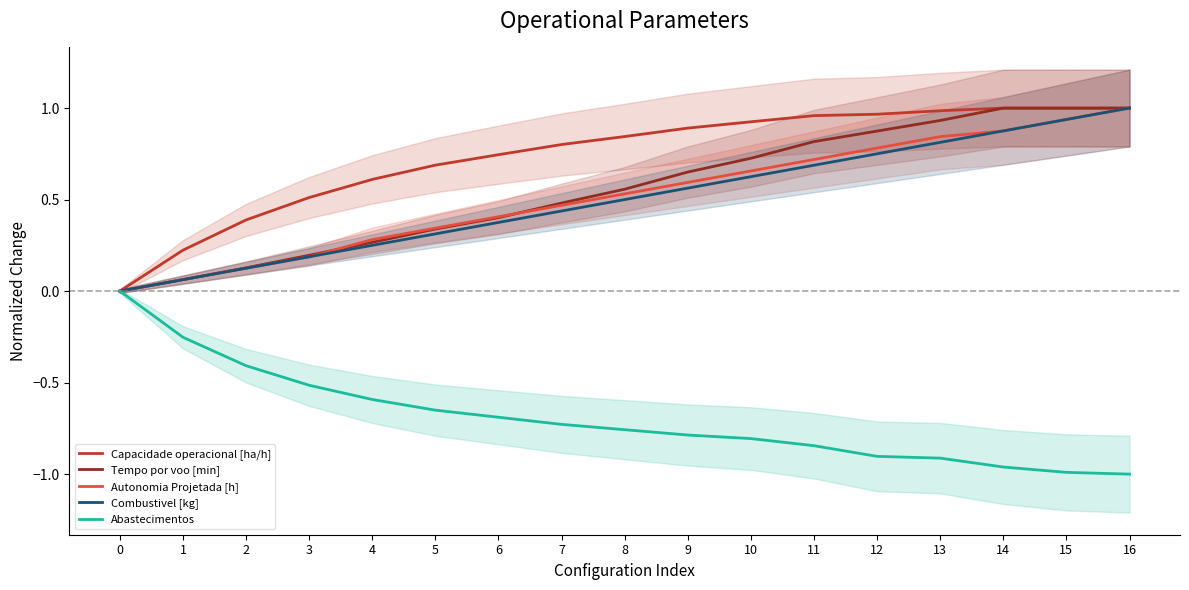

What is the minimum value shown in the chart?

-1.0